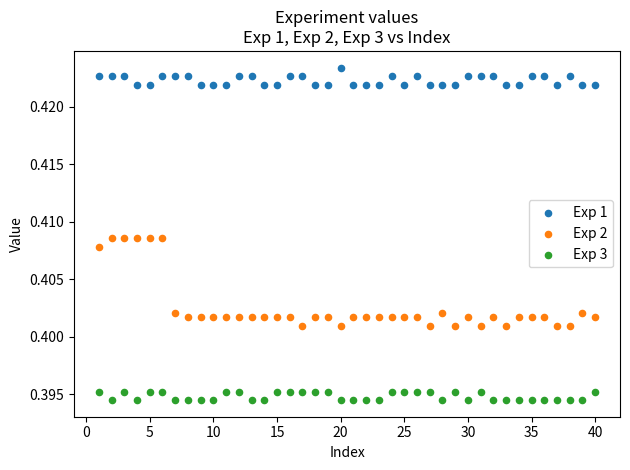

What are all the series names shown in the legend?

Exp 1, Exp 2, Exp 3